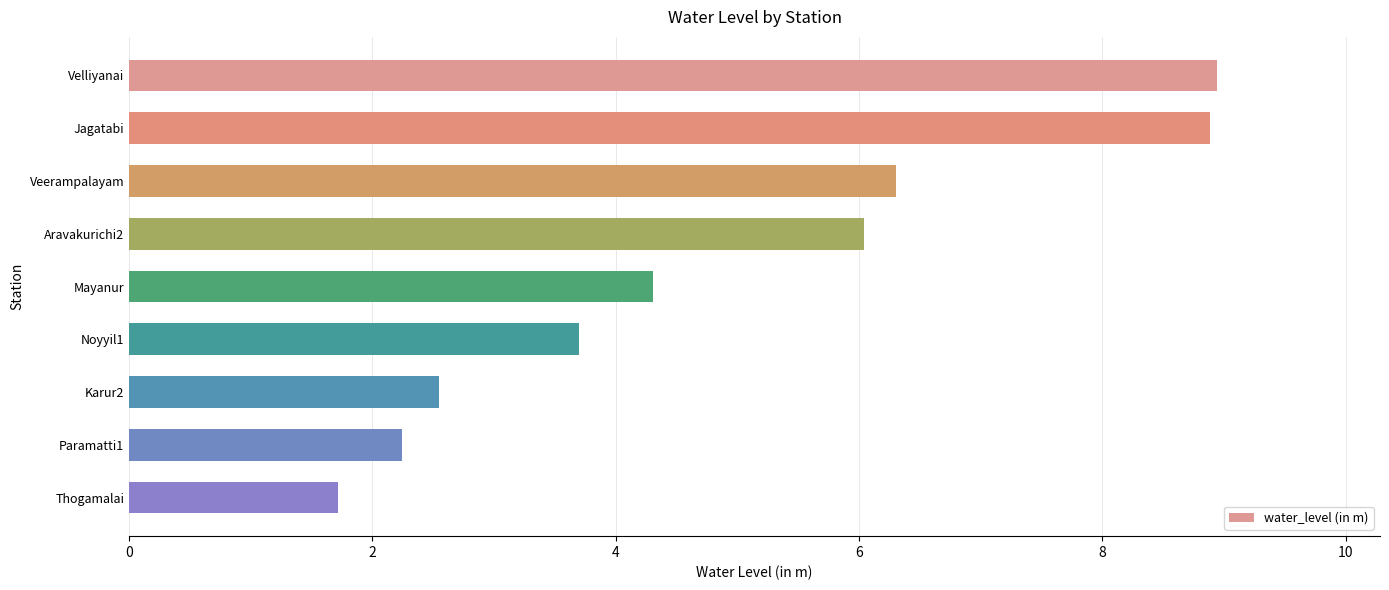

What is the average value?

5.0